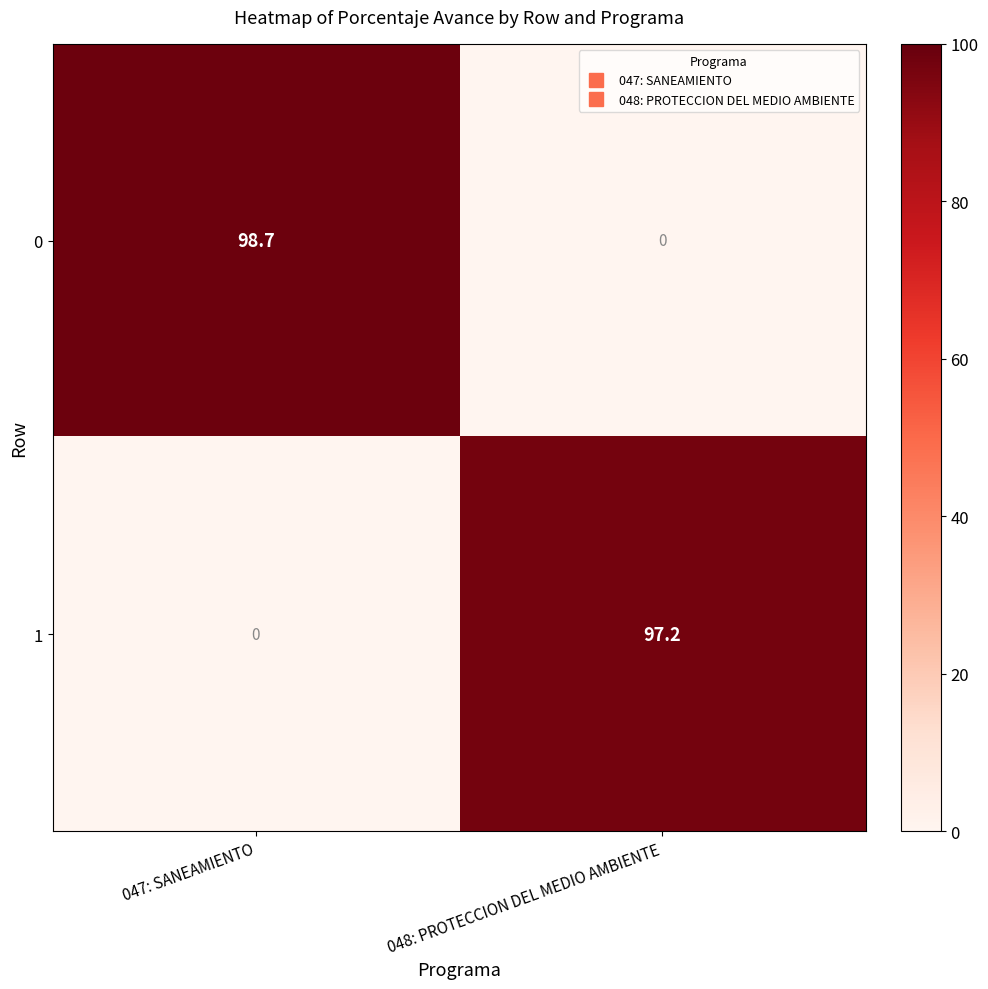

At how many categories does at least one series exceed 86?

2